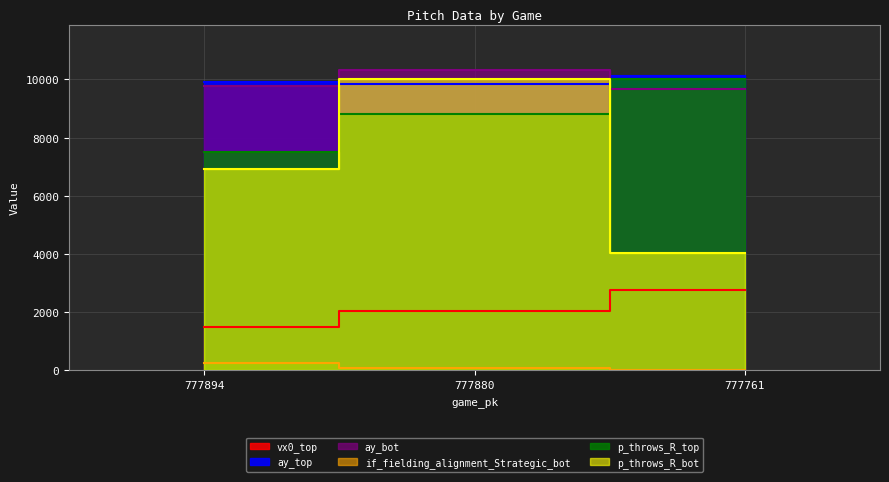

Between 777880 and 777761, which series saw the biggest shift?

p_throws_R_bot